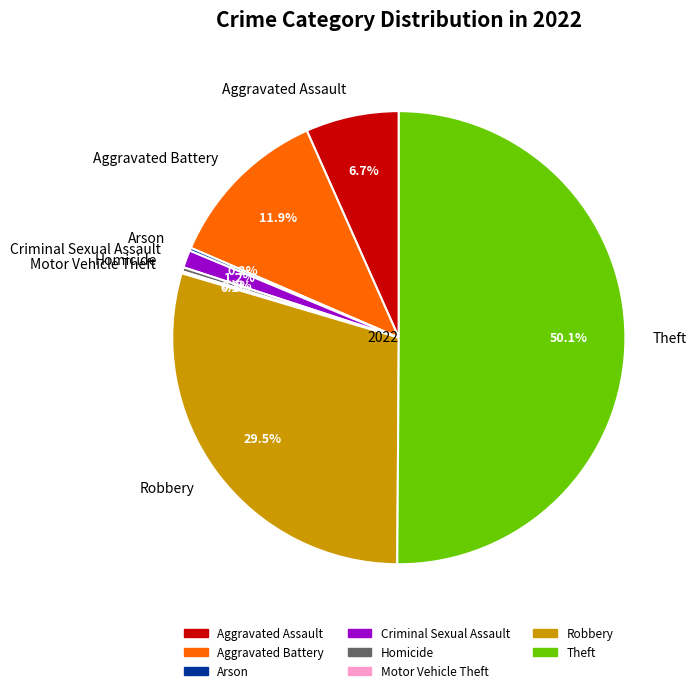

Is there any slice that represents more than half of the pie?

Yes